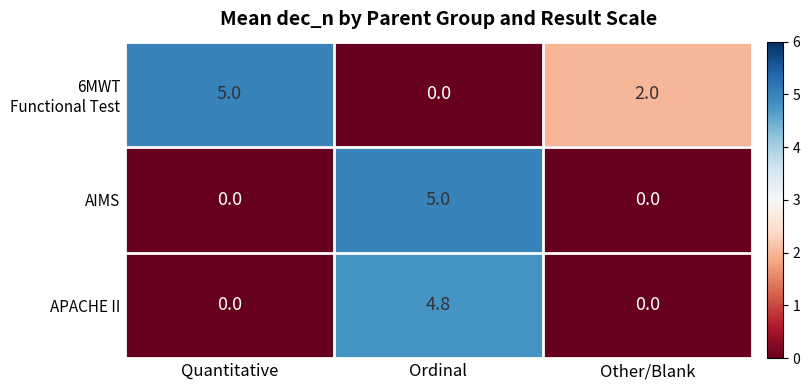

How many positive values does the APACHE II series have?

1